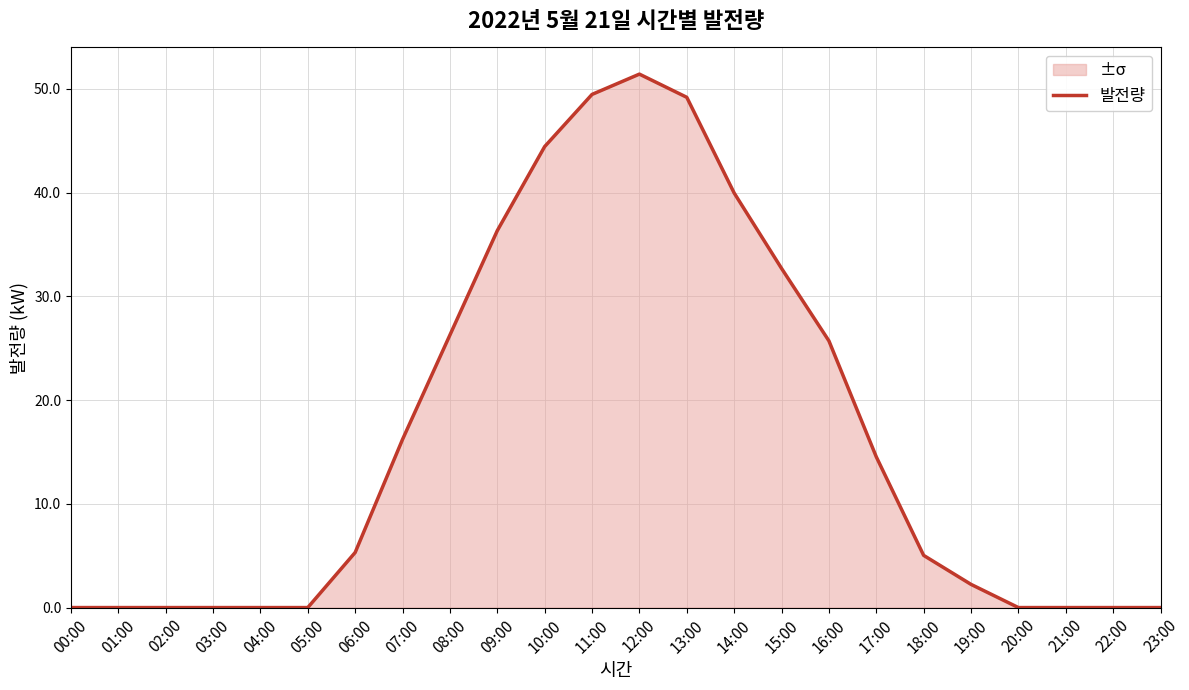

List the labels in order of value, smallest first.

00:00, 01:00, 02:00, 03:00, 04:00, 05:00, 20:00, 21:00, 22:00, 23:00, 19:00, 18:00, 06:00, 17:00, 07:00, 16:00, 08:00, 15:00, 09:00, 14:00, 10:00, 13:00, 11:00, 12:00